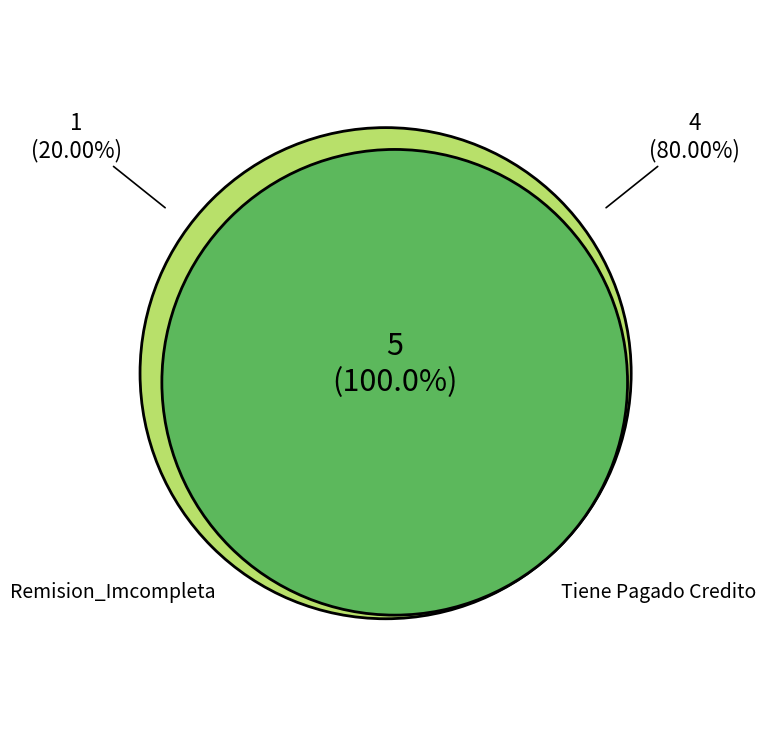

To the nearest percent, what percentage of the pie is Tiene Pagado Credito?

80%